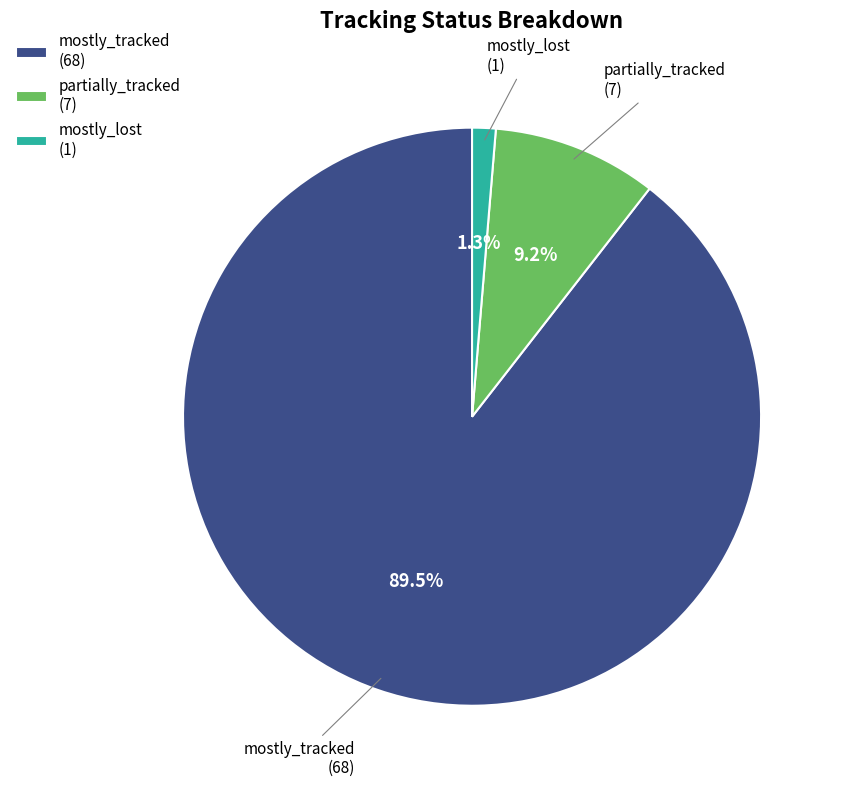

True or false: partially_tracked accounts for 17% of the total.

False